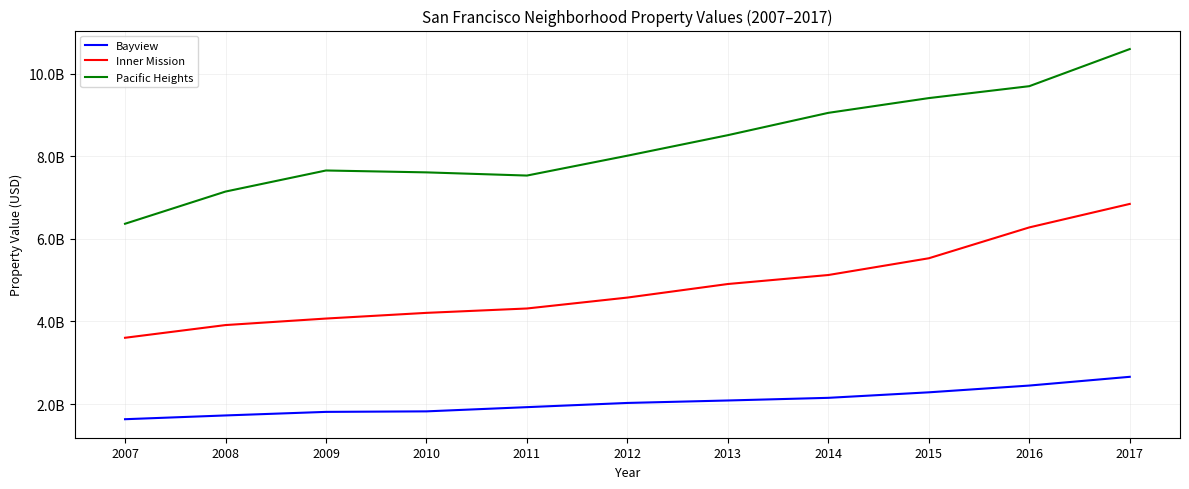

Is this an area chart (filled region under the line)?

No